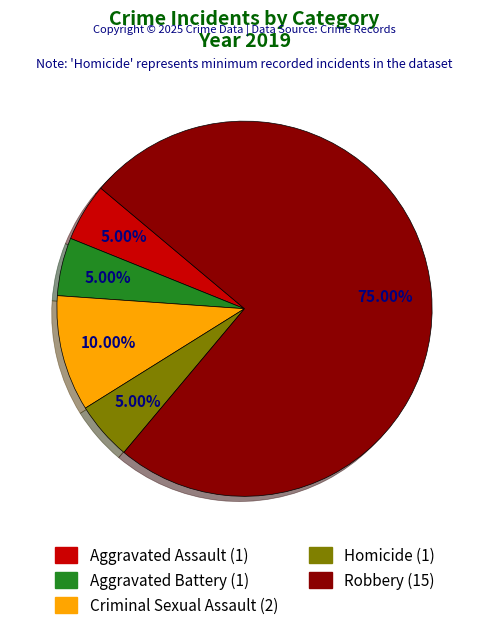

What is the majority slice?

Robbery